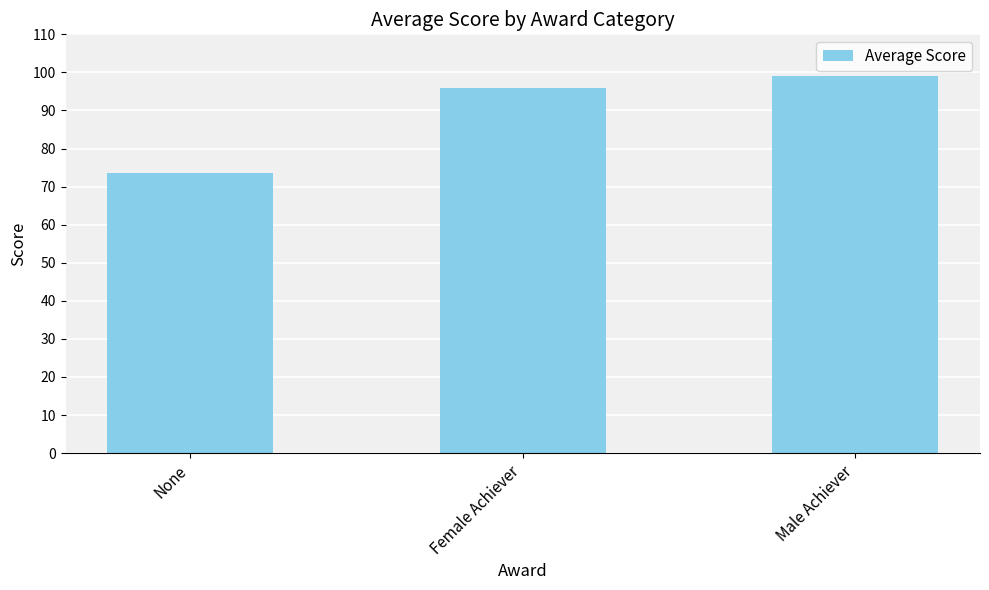

Rank the categories by value from lowest to highest.

None, Female Achiever, Male Achiever